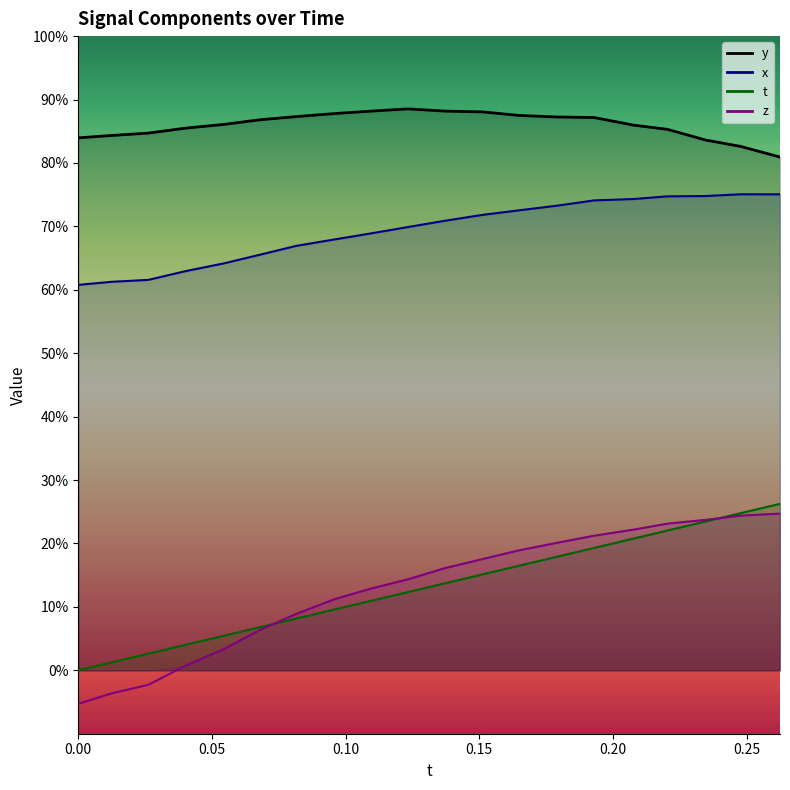

What is the sum of all t values?

2.6